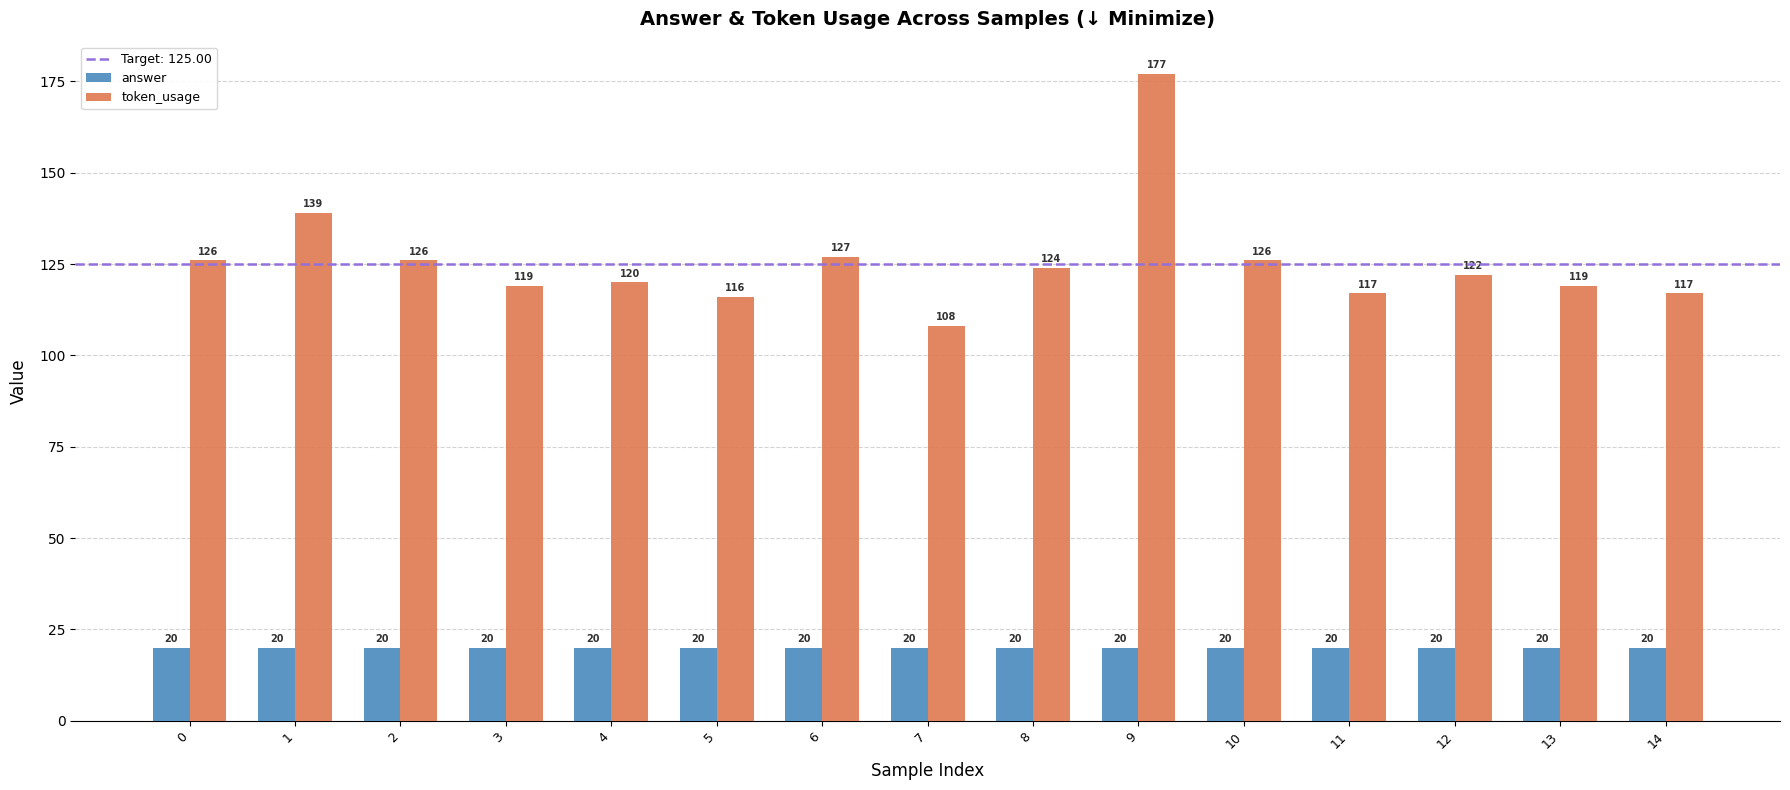

True or false: token_usage has a value of 77 at 14.

False